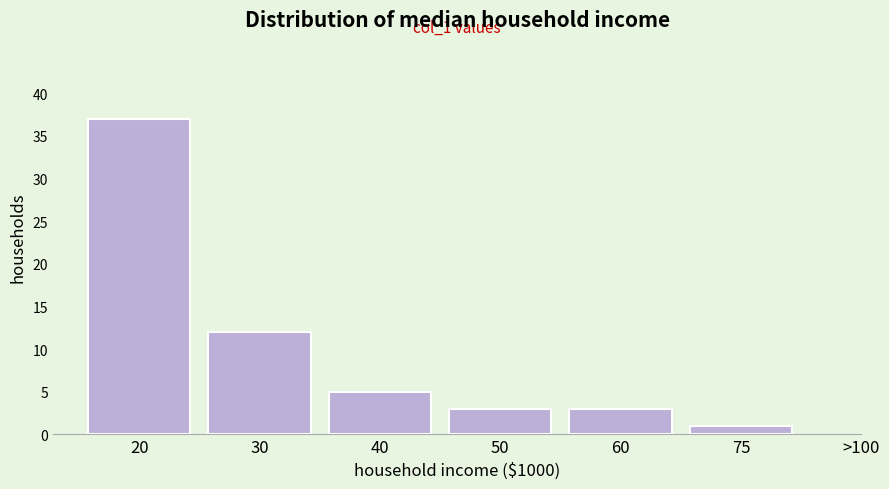

Reading left to right, extract all data points from this chart.

37	12	5	3	3	1